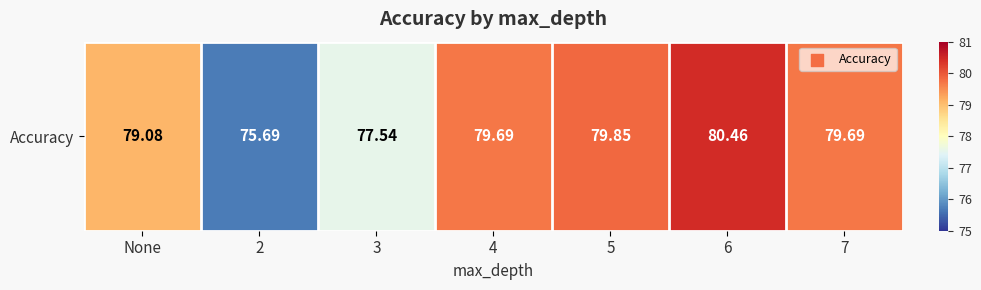

Reading left to right, transcribe all the data shown in this chart.

79.1	75.7	77.5	79.7	79.8	80.5	79.7